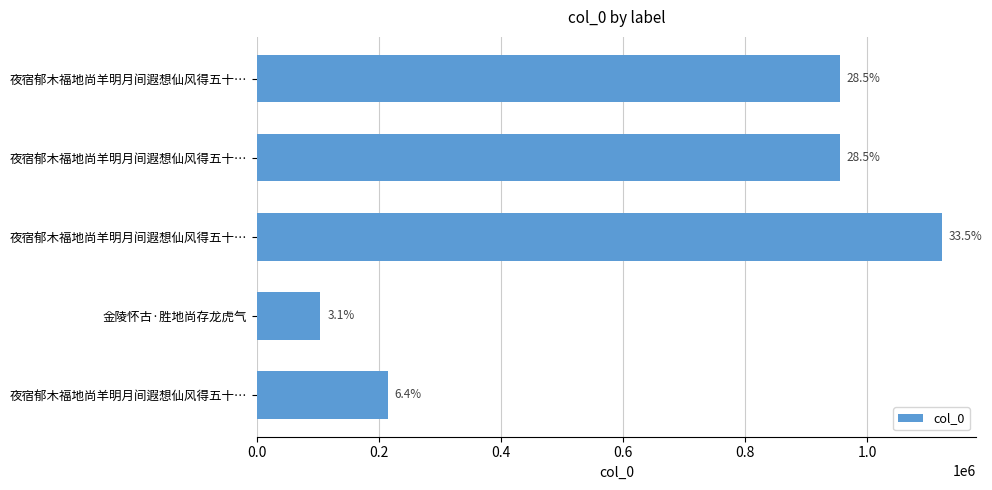

What is the difference between the maximum and minimum values?

1017875